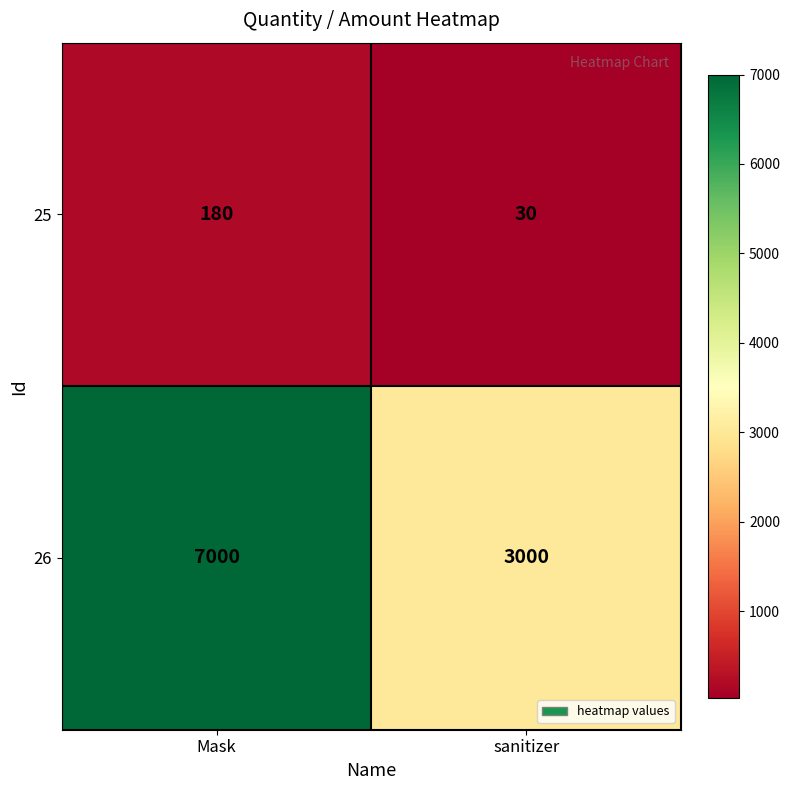

Which category has the lowest value in the 26 series?

sanitizer